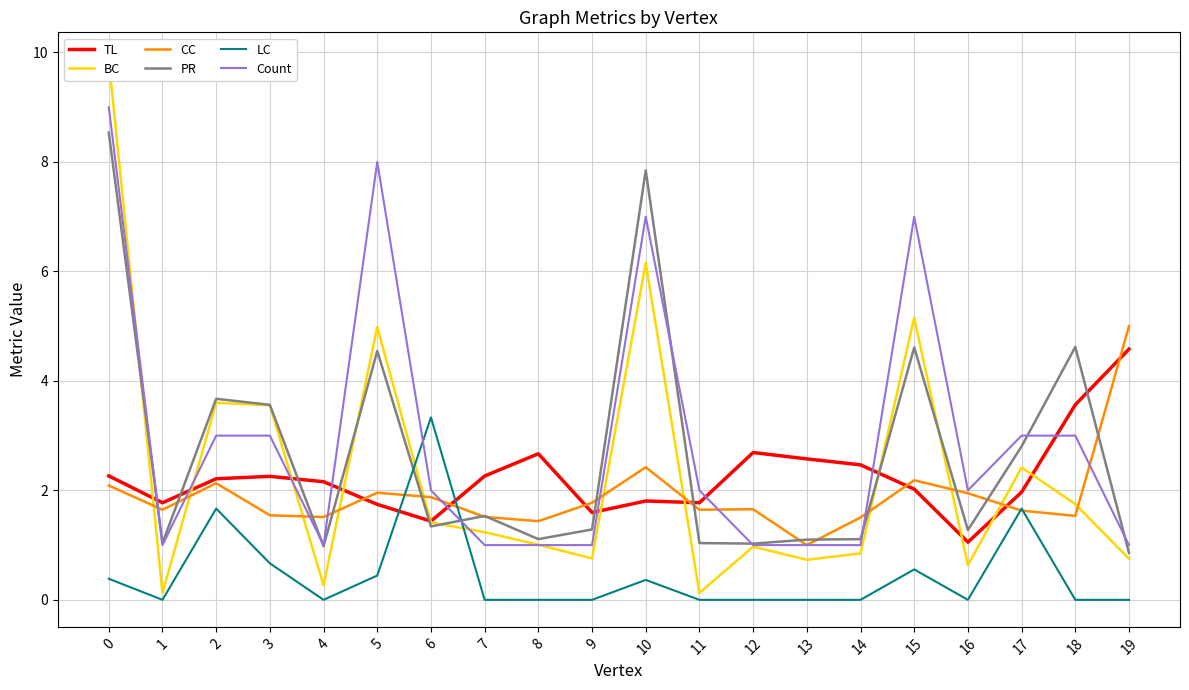

What is the value of the PR point at the 13th from the left?

1.0